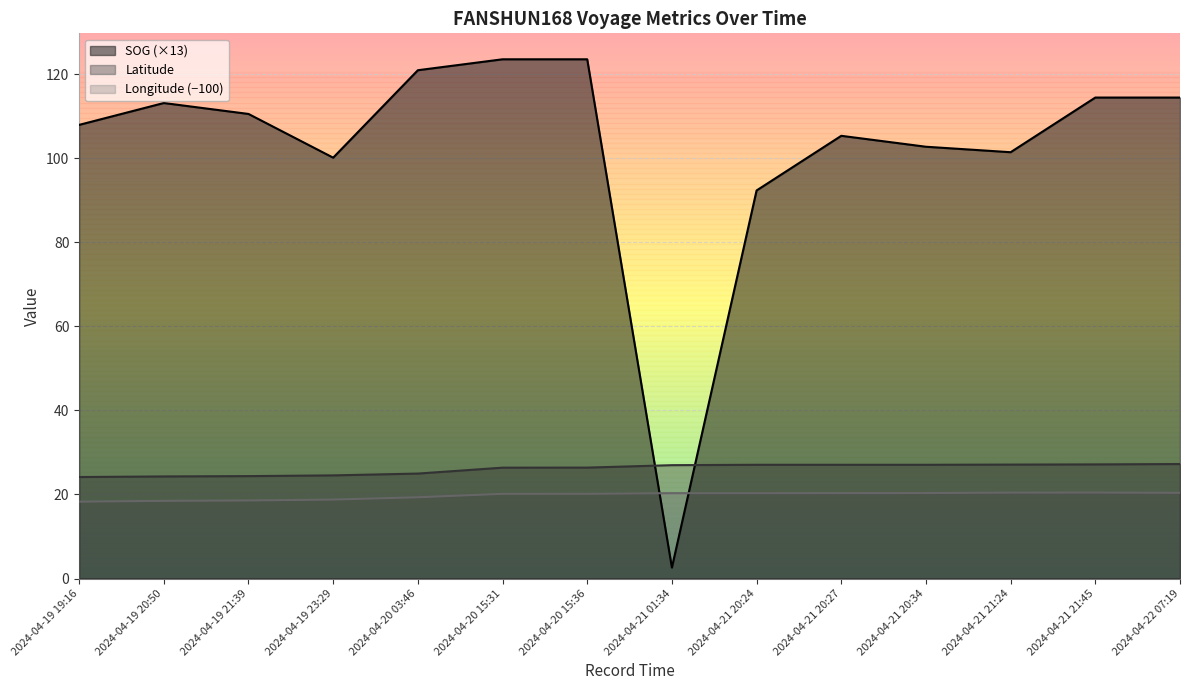

At which category does Longitude reach its first local peak?

2024-04-21 21:45